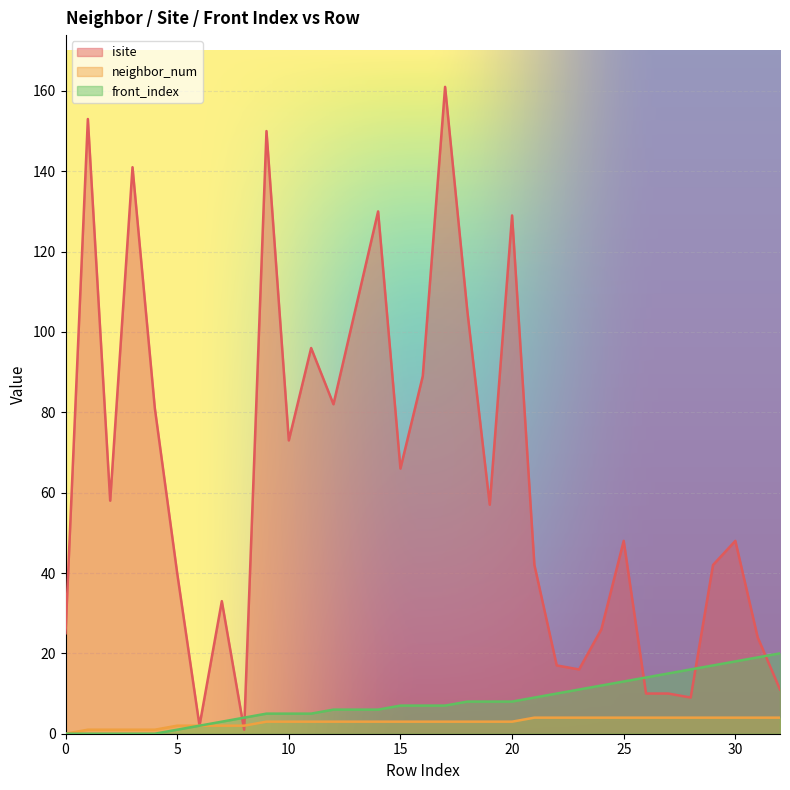

What is the sum of the front_index values at 13 and 6?

8